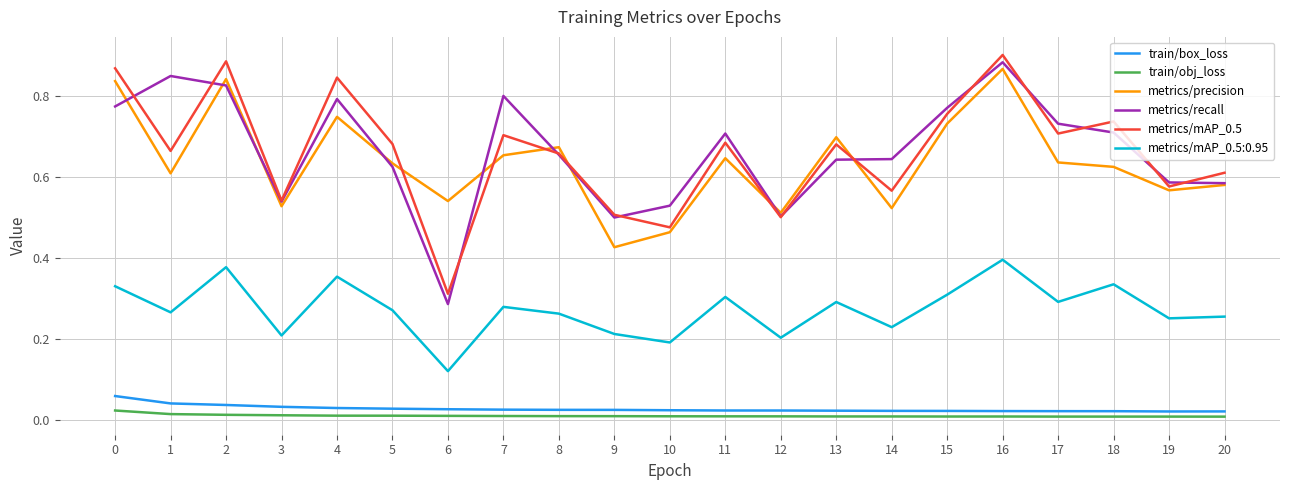

True or false: metrics/mAP_0.5 and train/obj_loss intersect in this chart.

False